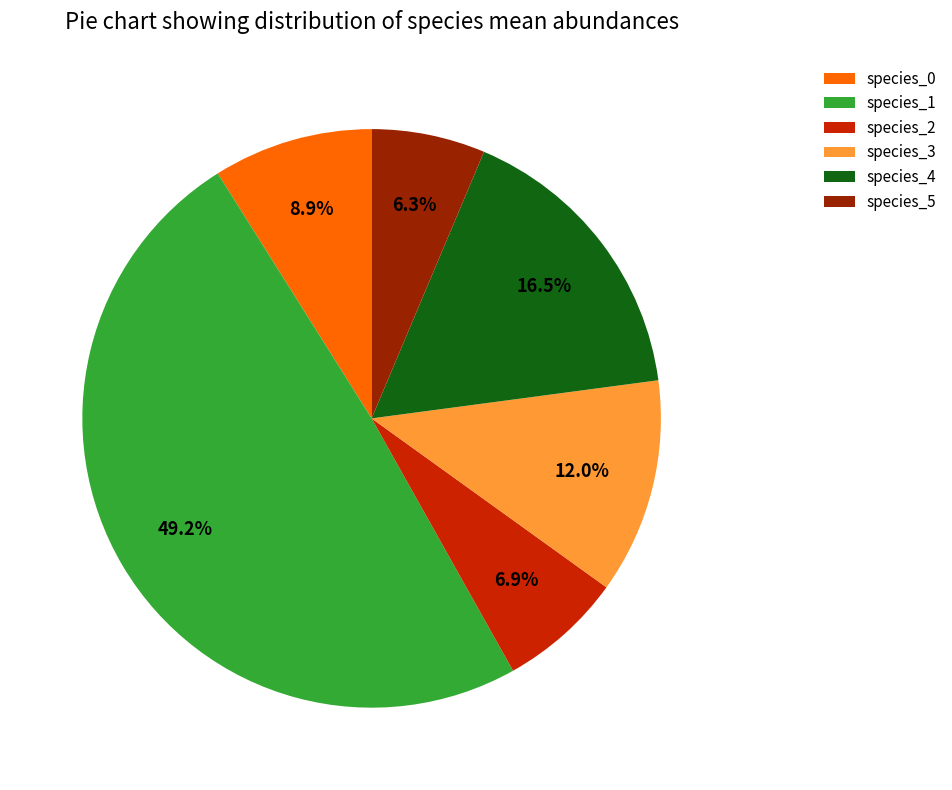

To the nearest percent, what is the average slice percentage?

17%